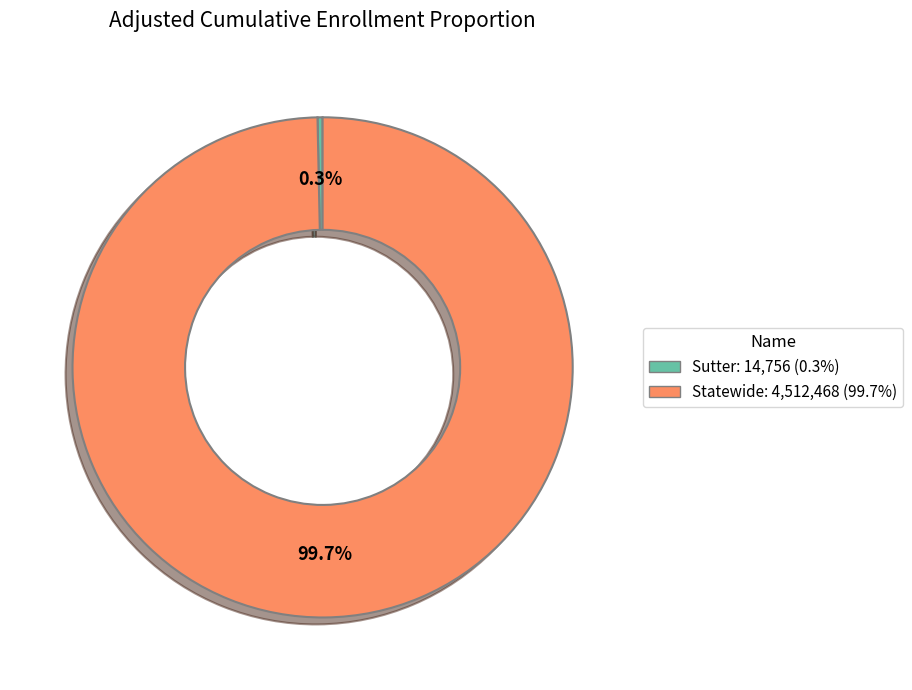

To the nearest percent, what is the average slice percentage?

50%